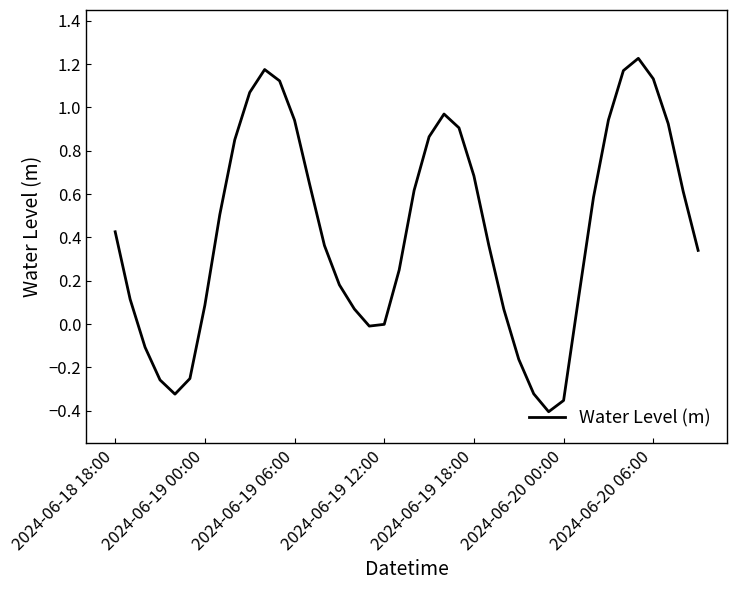

How many lines are shown in the chart?

1